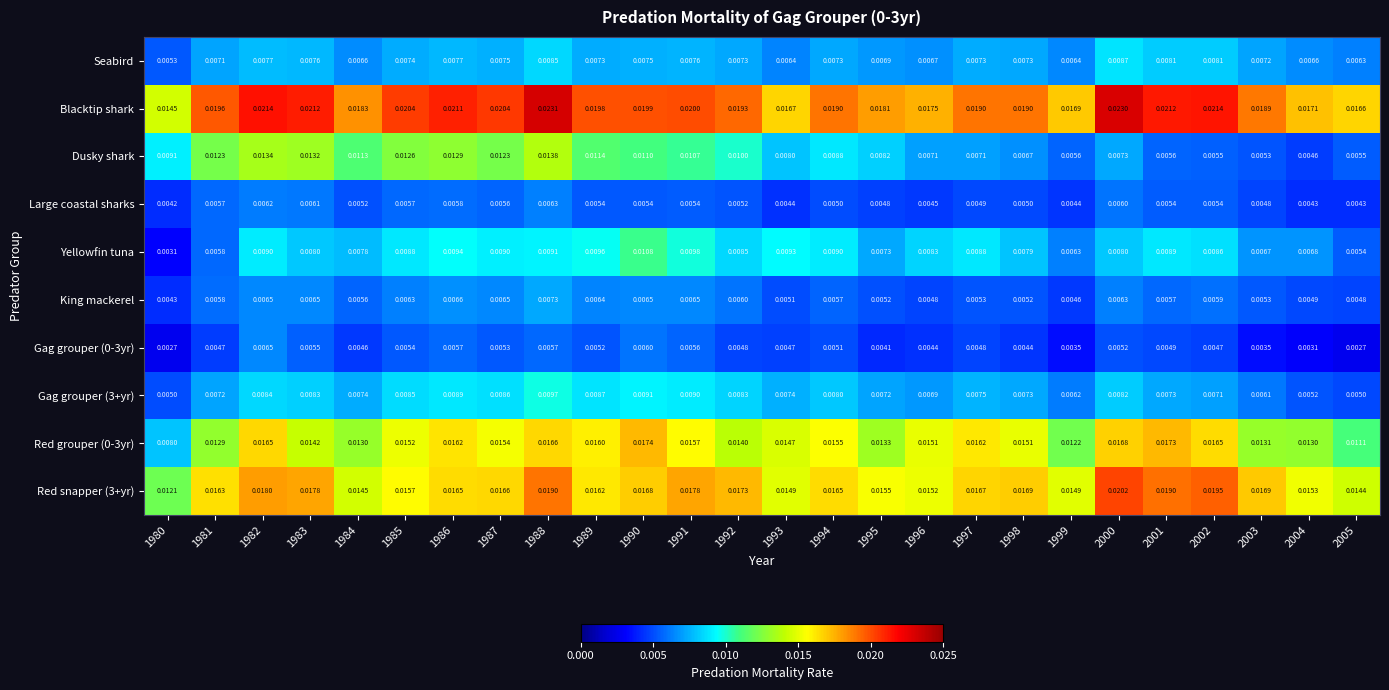

Which series changed the most between 1992 and 2003?

Dusky shark